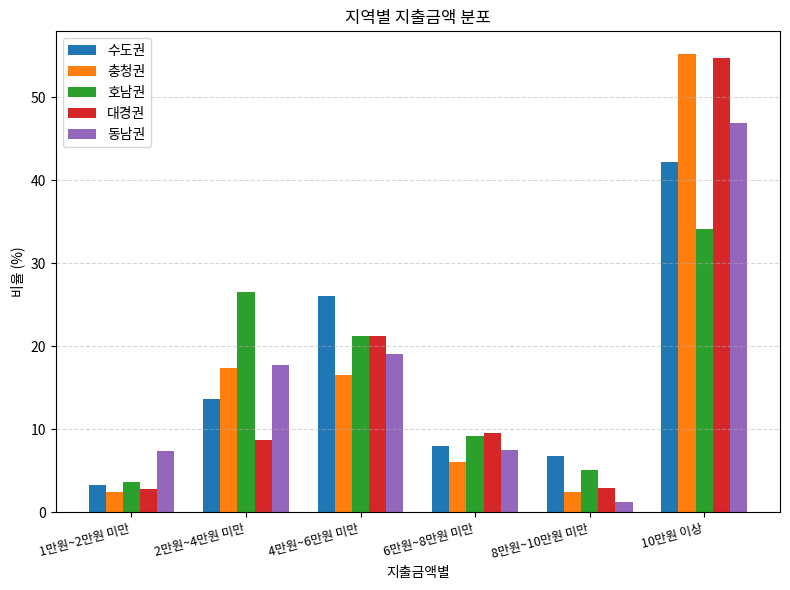

Between 1만원~2만원 미만 and 10만원 이상, which series saw the biggest shift?

충청권